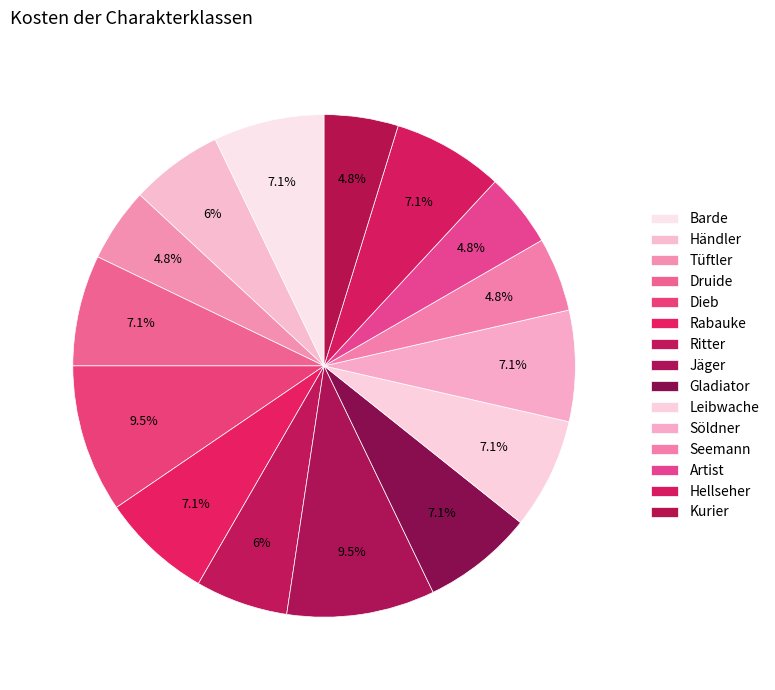

How many segments does this pie chart have?

15